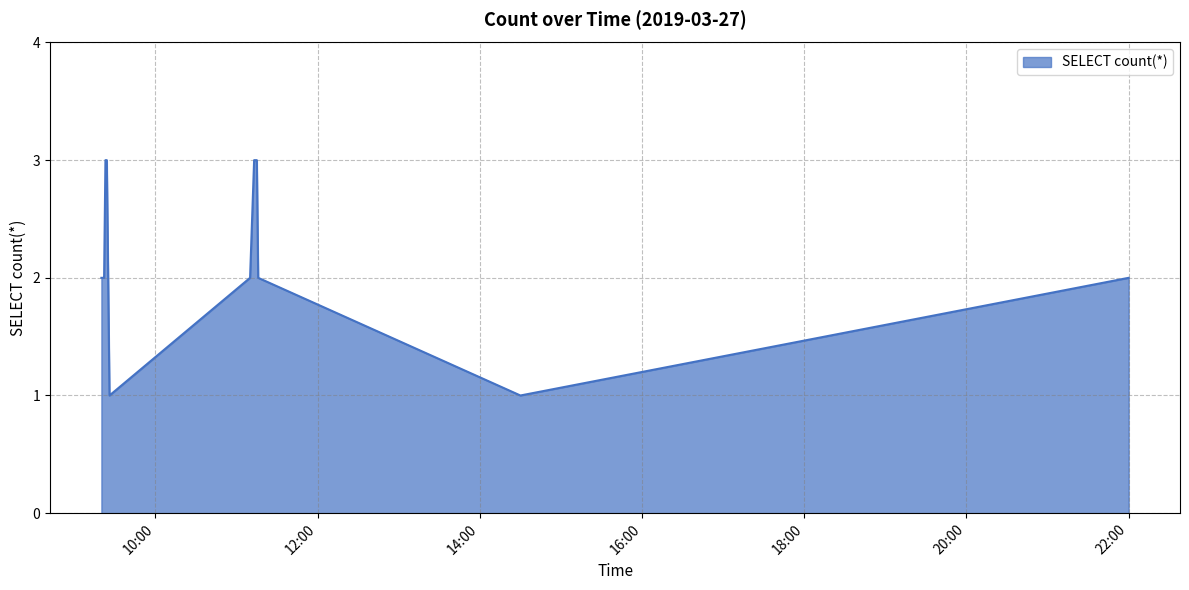

What is the greatest value displayed?

3